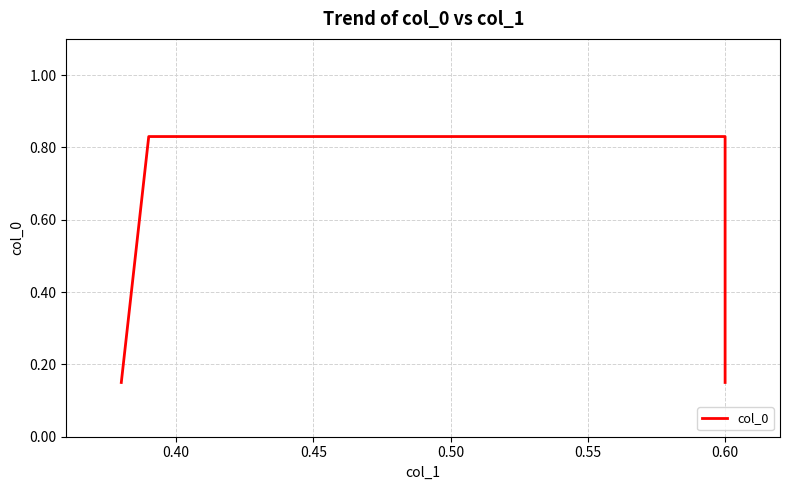

How many distinct data groups are displayed?

1